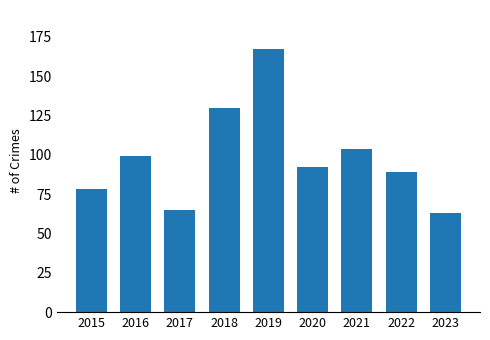

What is the difference between the maximum and minimum values?

104